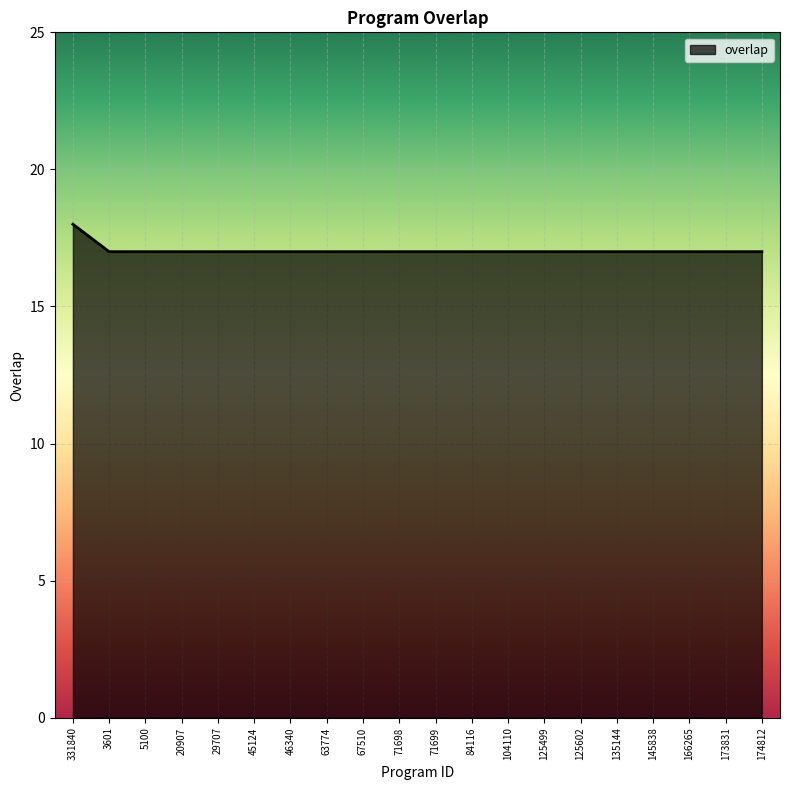

Approximately how many times larger is the value at 104110 compared to 173831?

1.0